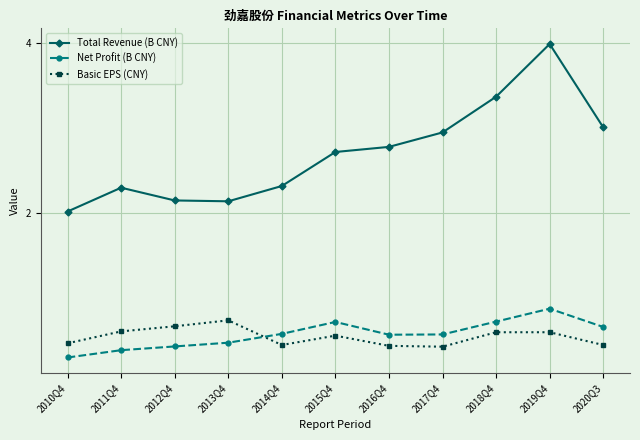

Count the Basic EPS (CNY) values in the range 0 to 1.

11